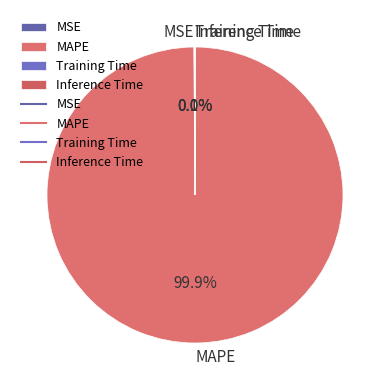

Which category has the biggest portion of the pie?

MAPE